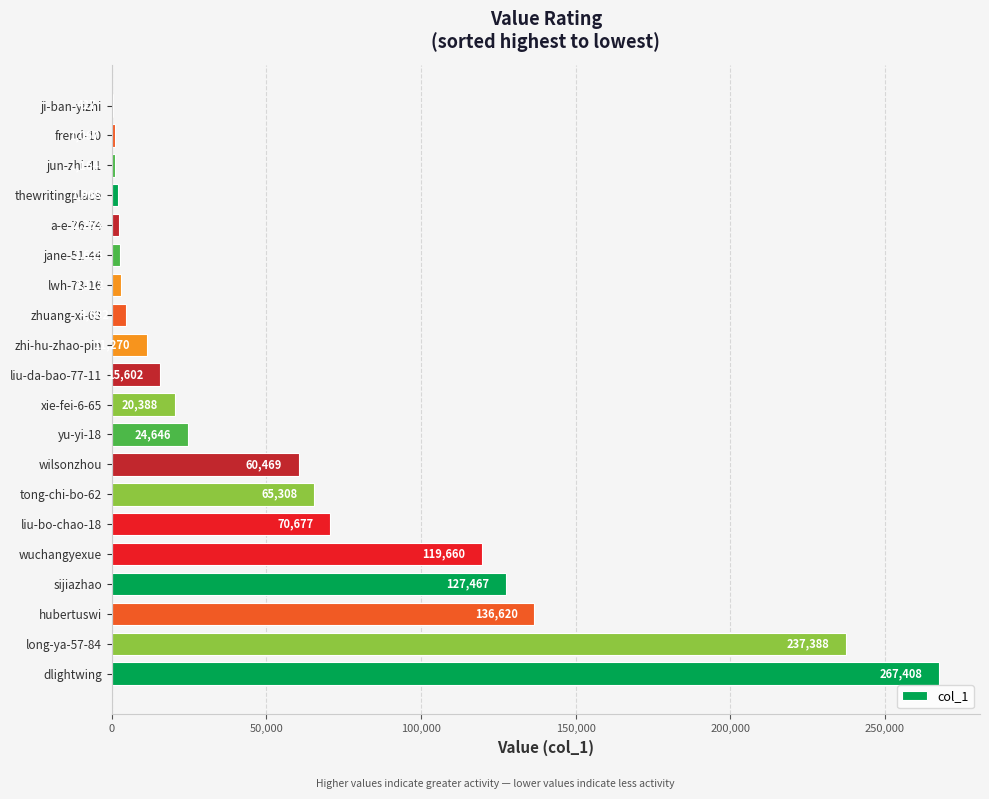

The value at sijiazhao is 127467. True or false?

True